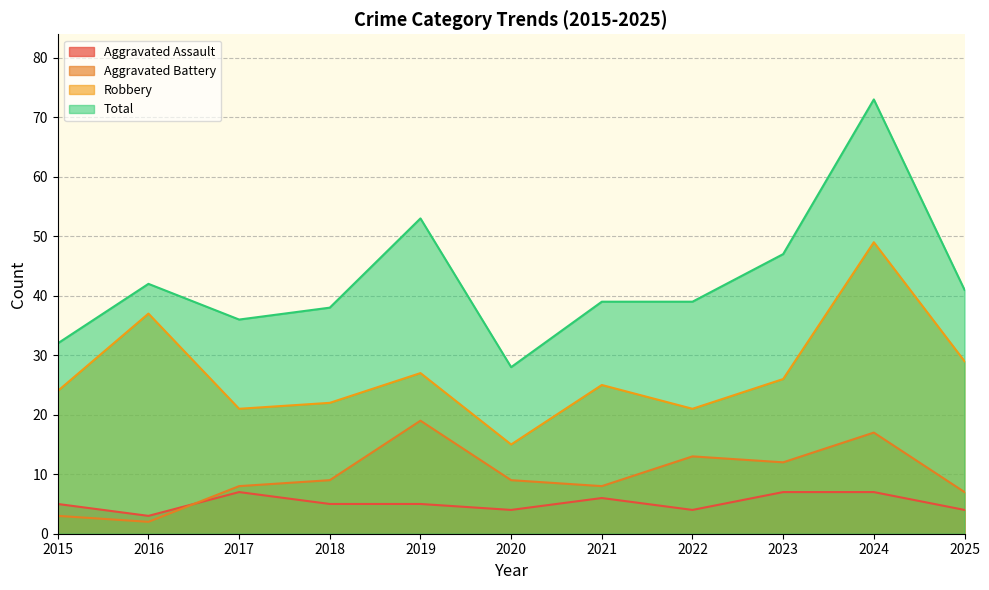

Is the value of Total at 2023 greater than the value of Aggravated Assault at 2021?

Yes